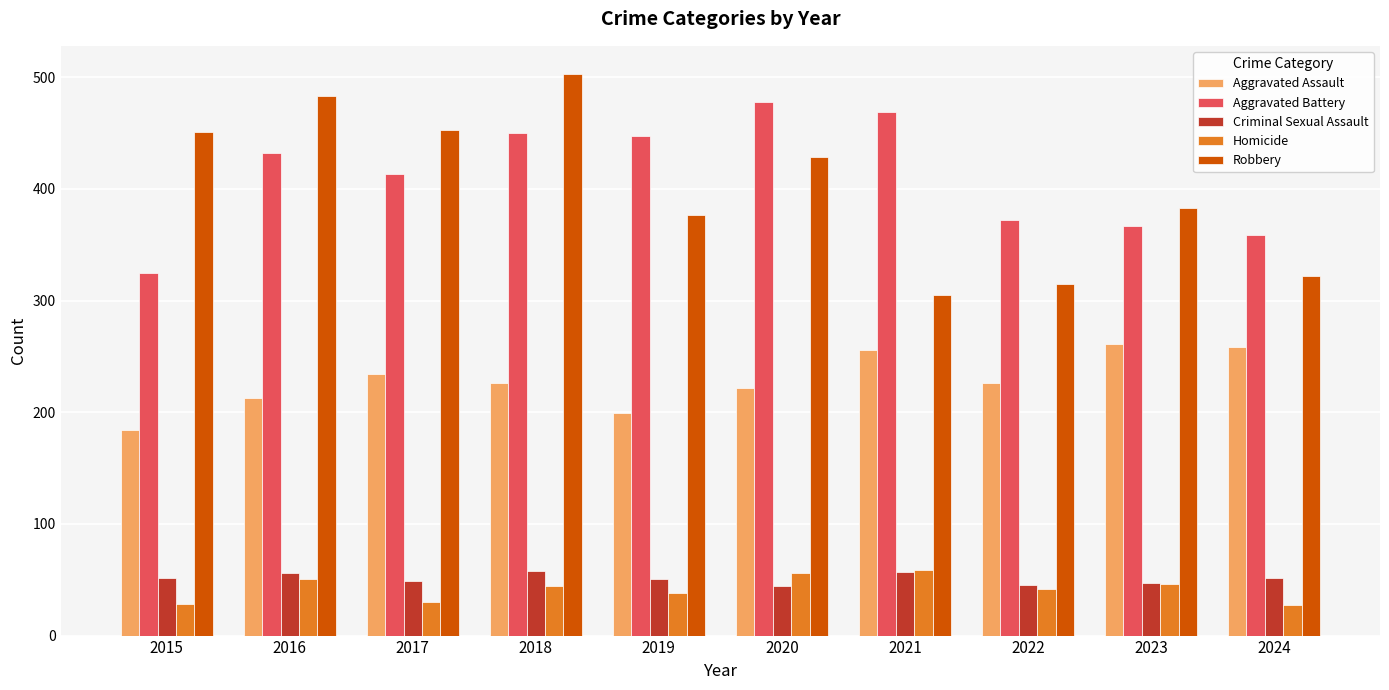

What is the approximate value of Aggravated Battery at 2024?

359